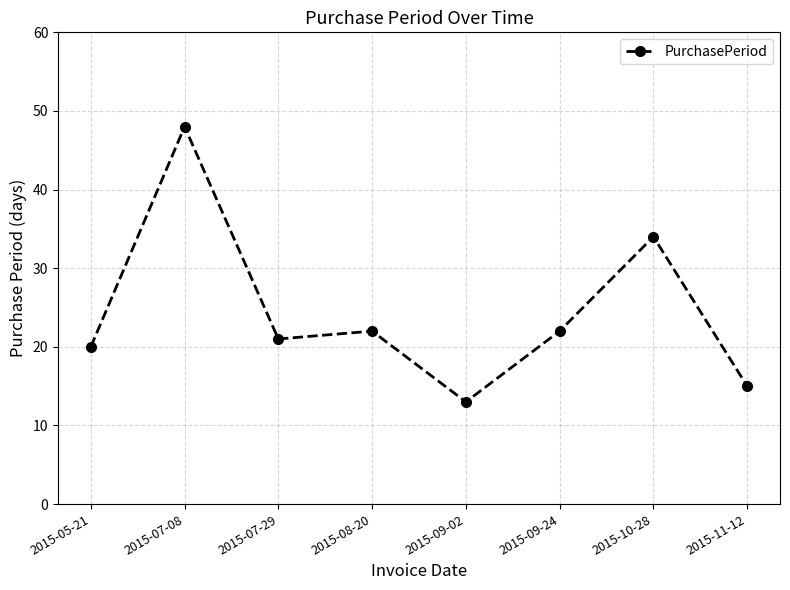

What value does the data have at 2015-08-20, to the nearest 10?

20